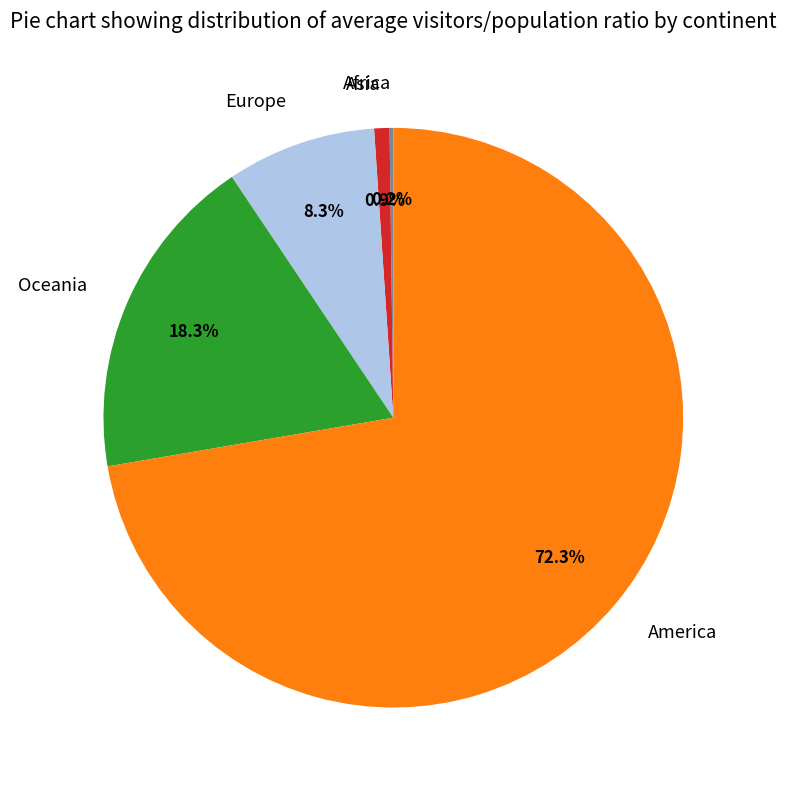

Which slice is the largest?

America